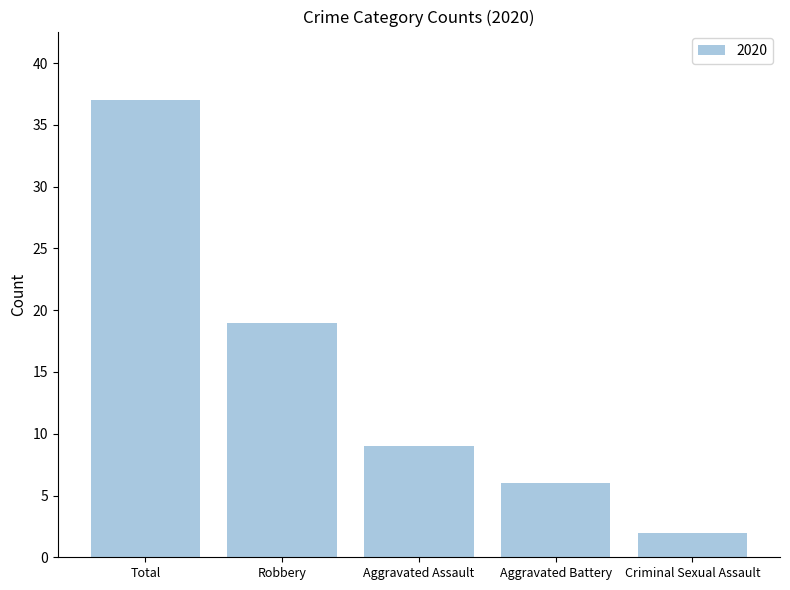

Is it true that the value at Aggravated Assault is 9?

True